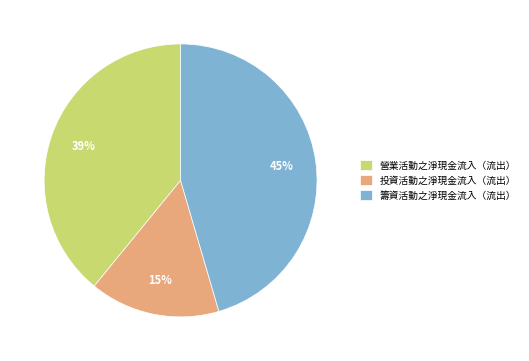

Which category has the biggest portion of the pie?

籌資活動之淨現金流入（流出）